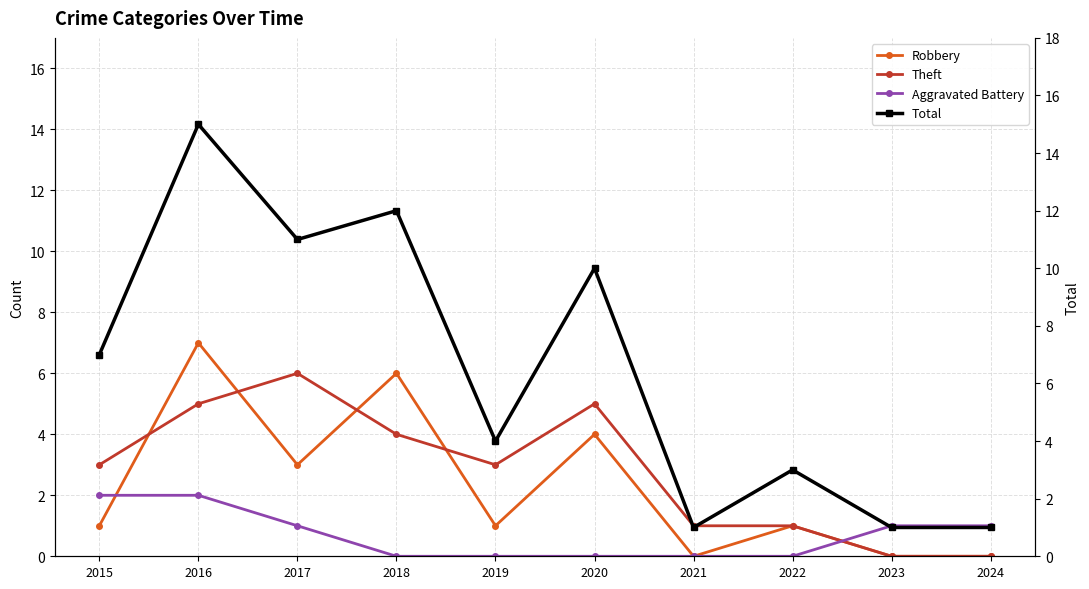

Which label corresponds to the smallest value in the chart?

2021